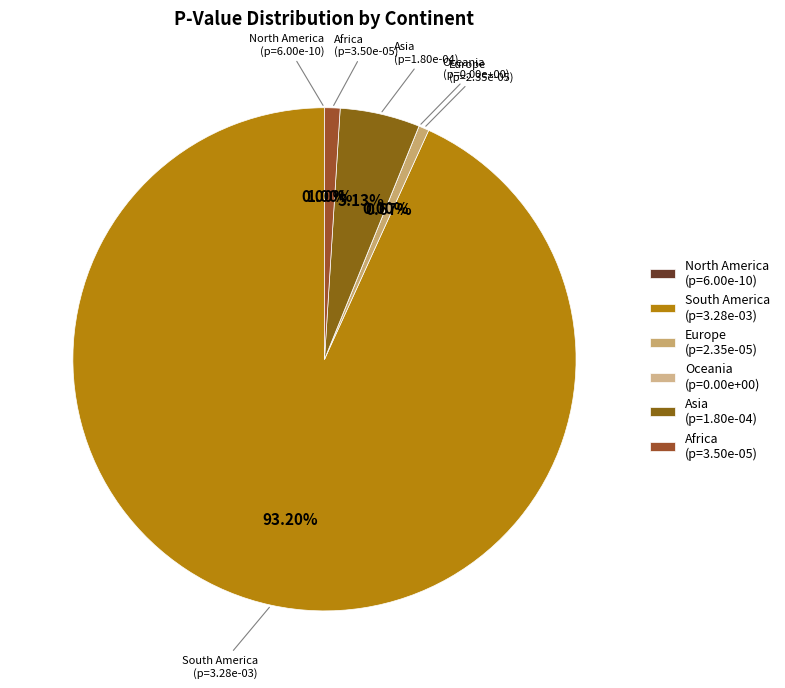

What percentage do South America and Europe together represent?

93.9%